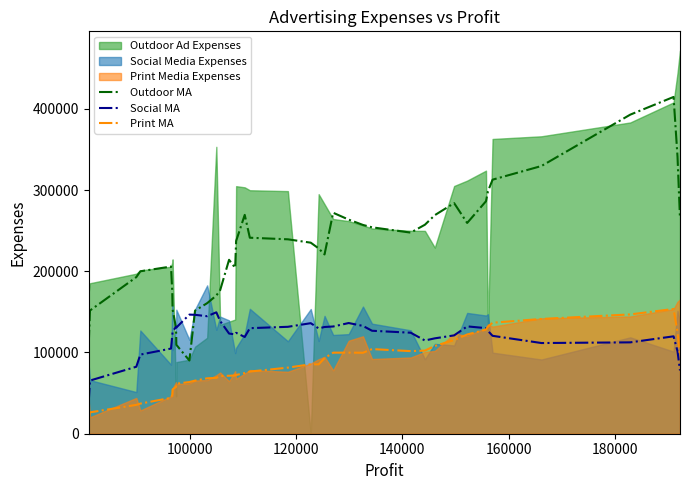

True or false: Print MA and Outdoor MA intersect in this chart.

False